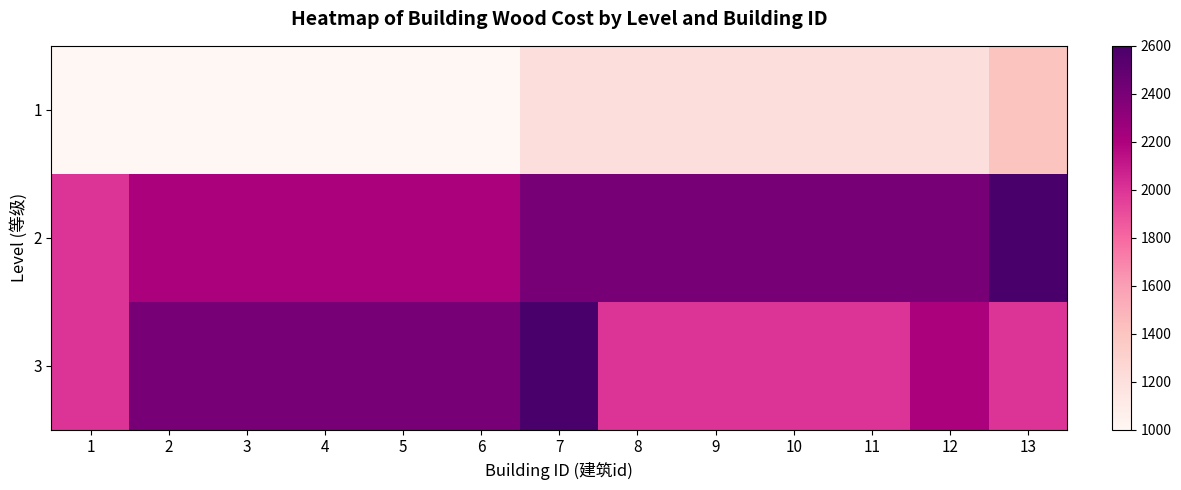

Which label corresponds to the smallest value in the chart?

1